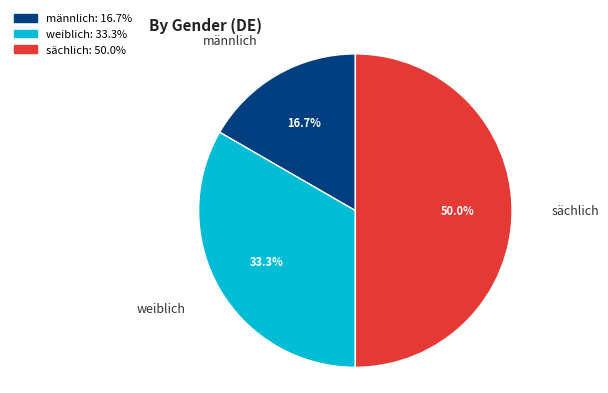

Rank the categories by value from highest to lowest.

sächlich, weiblich, männlich